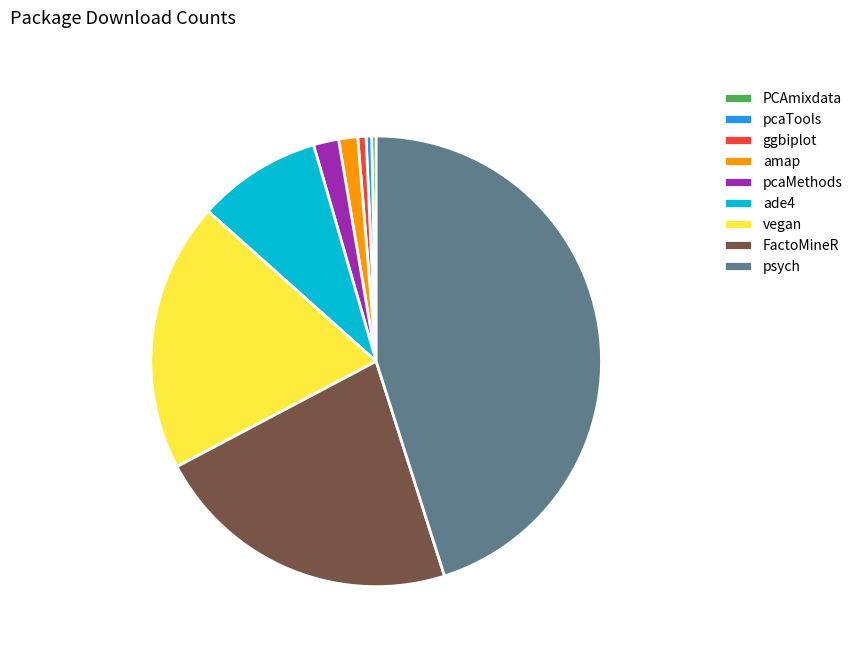

Does vegan represent more than half of the total?

No